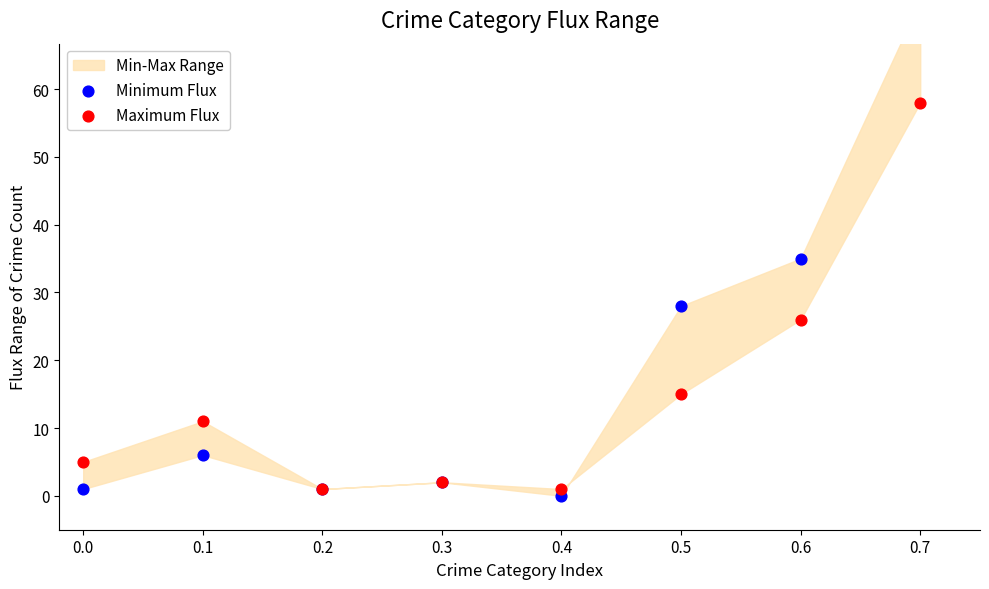

At which category is the sum across all series the highest?

0.7